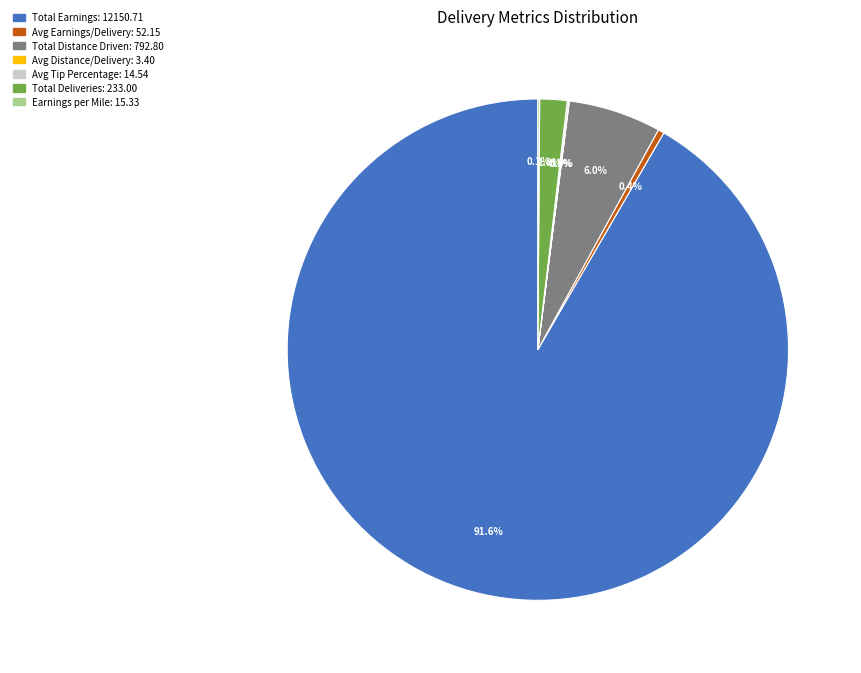

Does Total Earnings account for over 50% of the chart?

Yes